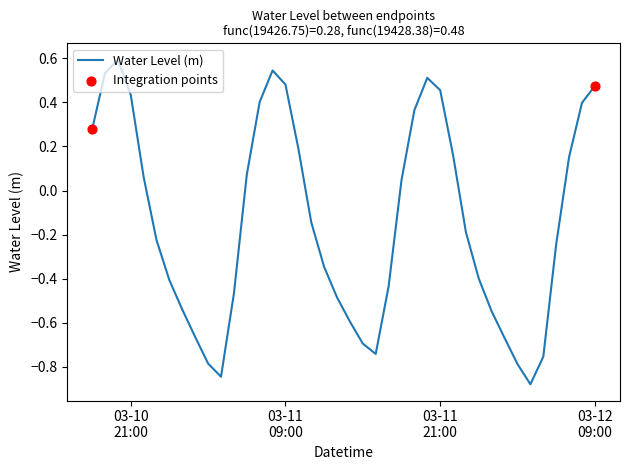

What is the difference between the maximum and minimum values?

1.5